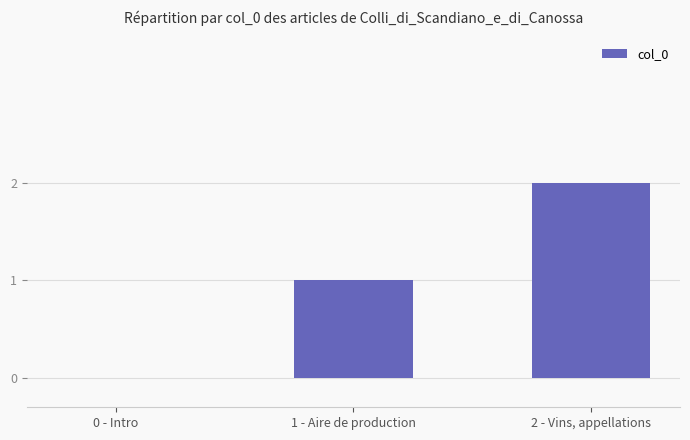

What is the maximum value shown in the chart?

2